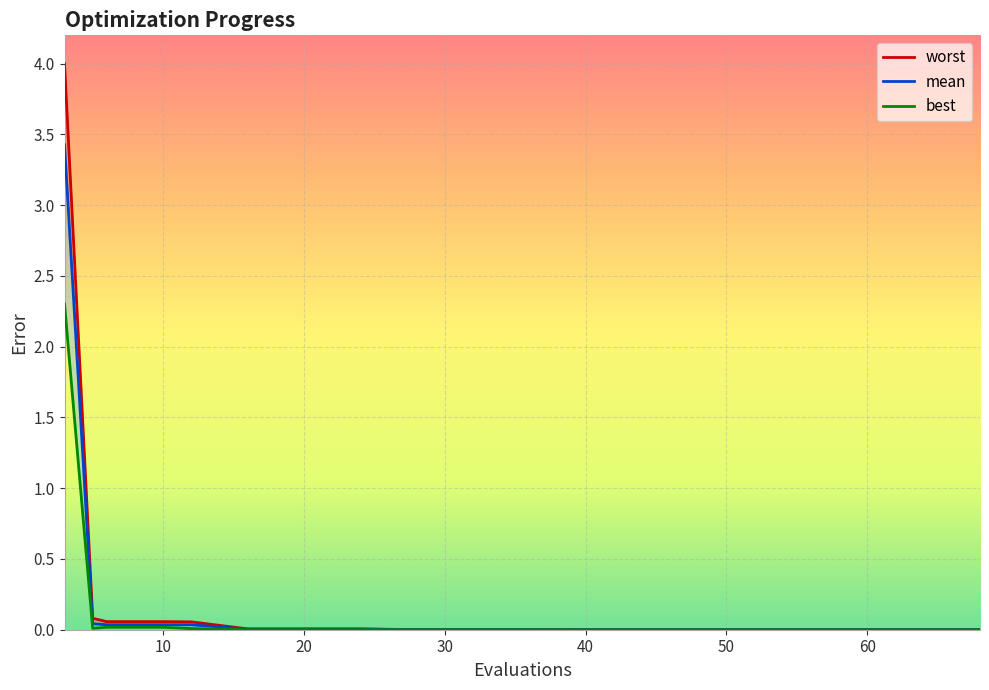

How many lines are shown in the chart?

3